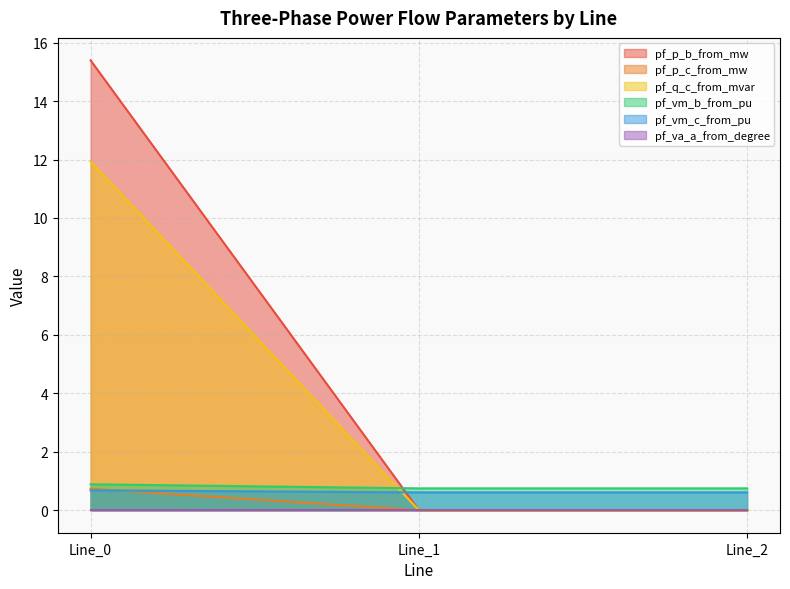

Which series has the largest total across all categories?

pf_p_b_from_mw